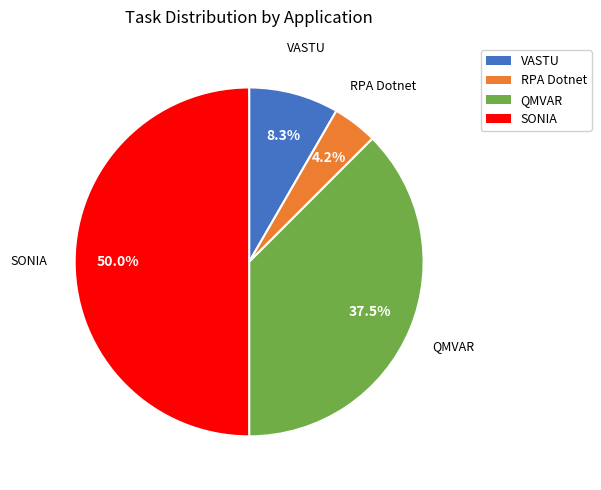

To the nearest percent, what is the combined percentage of VASTU and SONIA?

58%